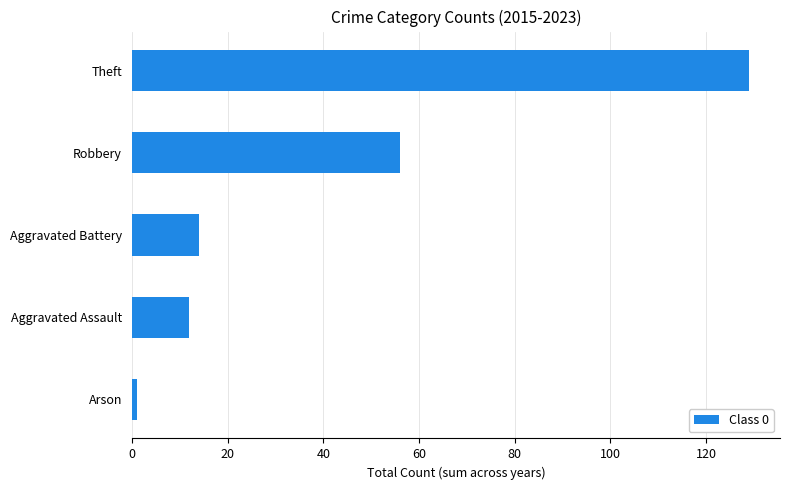

What is the difference between the values at Aggravated Battery and Robbery?

42